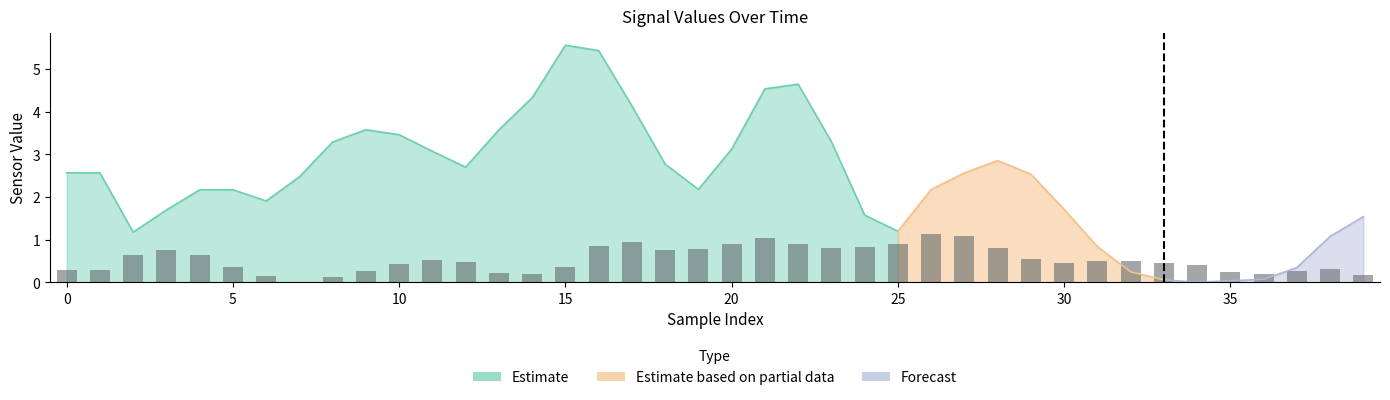

Reading left to right, extract all data points from this chart.

0.3	0.3	0.6	0.8	0.6	0.4	0.1	0.0	0.1	0.3	0.4	0.5	0.5	0.2	0.2	0.4	0.9	1.0	0.7	0.8	0.9	1.0	0.9	0.8	0.8	0.9	1.1	1.1	0.8	0.5	0.4	0.5	0.5	0.5	0.4	0.2	0.2	0.3	0.3	0.2